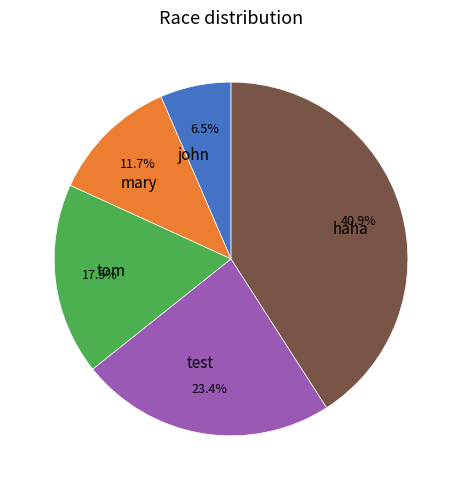

How many segments does this pie chart have?

5